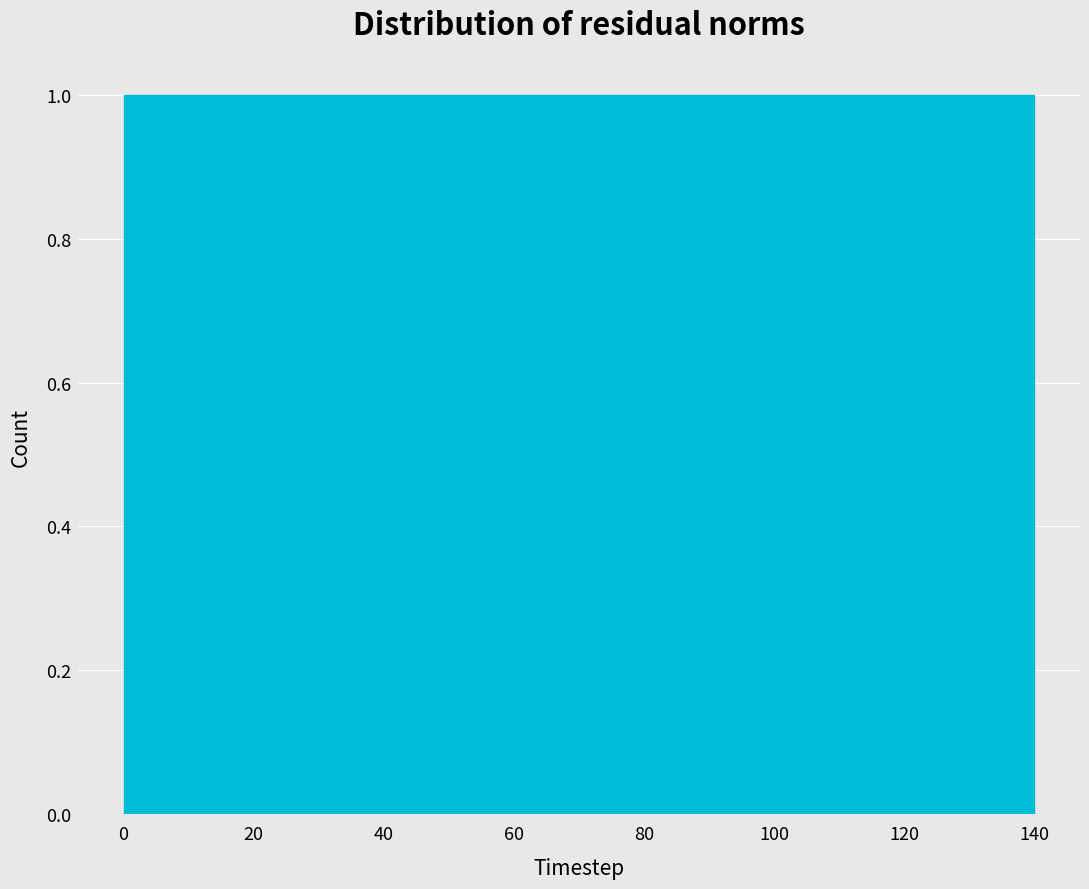

What is the height of the bar covering 74 to 84 on the x-axis? Neither the bar edges nor the heights are printed on the chart, so give them approximately, as read against the axes.

1